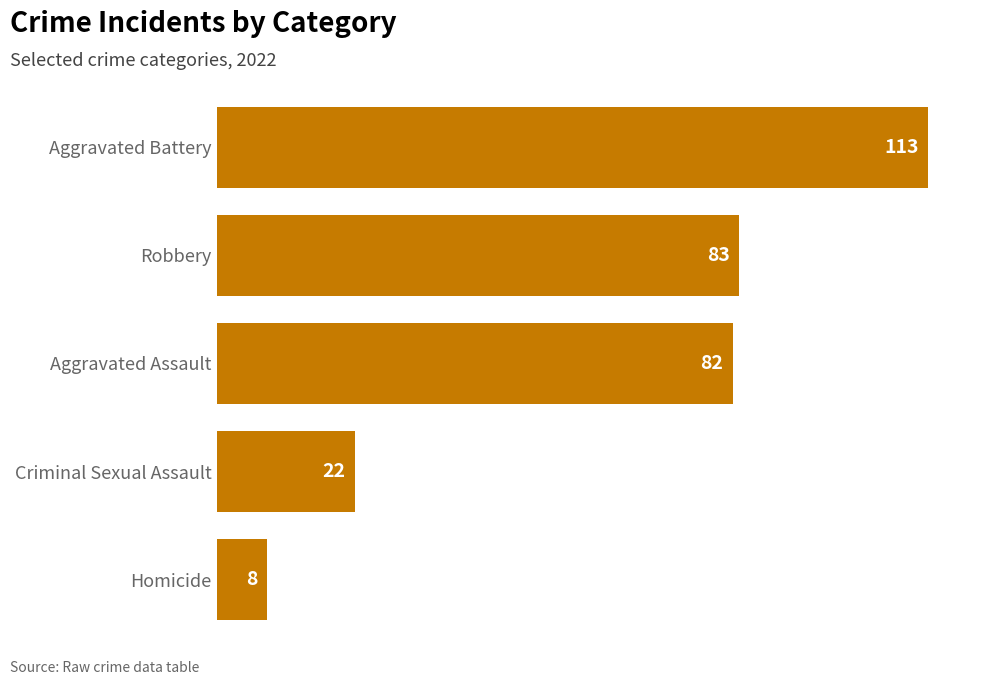

What is the change in value from Aggravated Battery to Robbery?

-30